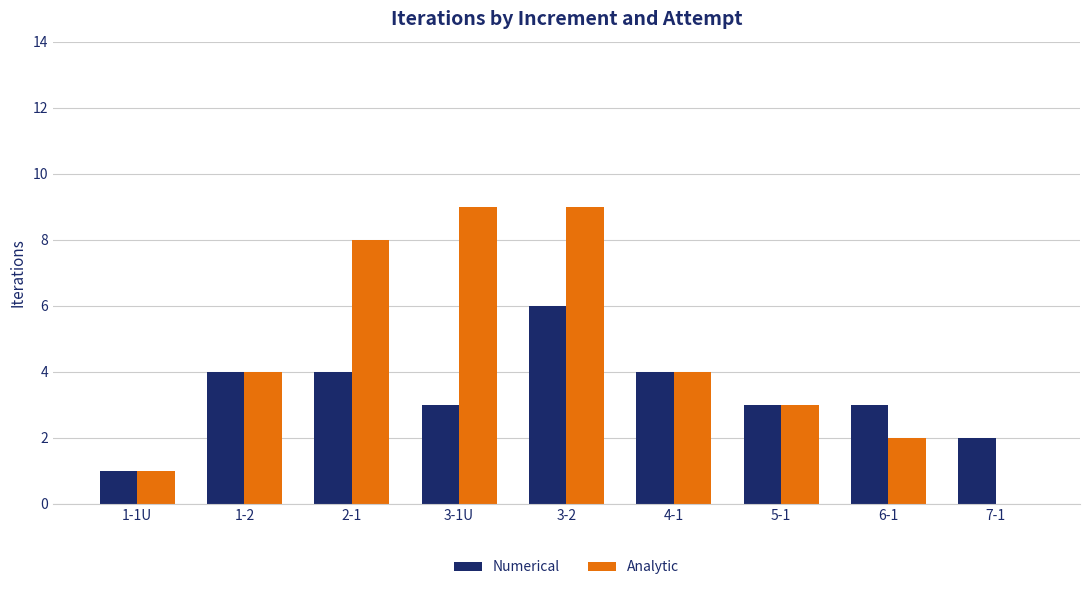

What is the maximum value for Numerical?

6